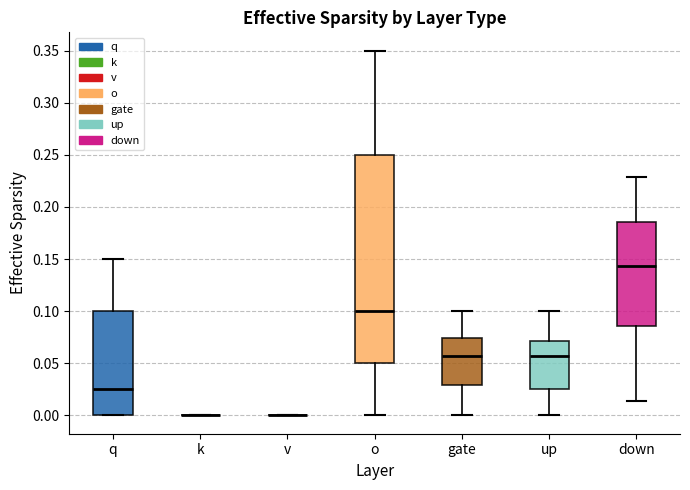

Reading left to right, read every box against the y-axis: the position of its median line, the range the box covers, and the ends of its whiskers. The values are not printed on the chart, so give them approximately, as read against the axis.

q: median 0.025, box 0.000 to 0.100, whiskers 0.000 to 0.150
k: box collapsed to a line at 0.000, whiskers 0.000 to 0.000
v: box collapsed to a line at 0.000, whiskers 0.000 to 0.000
o: median 0.100, box 0.050 to 0.250, whiskers 0.000 to 0.350
gate: median 0.055, box 0.030 to 0.075, whiskers 0.000 to 0.100
up: median 0.055, box 0.025 to 0.070, whiskers 0.000 to 0.100
down: median 0.145, box 0.085 to 0.185, whiskers 0.015 to 0.230